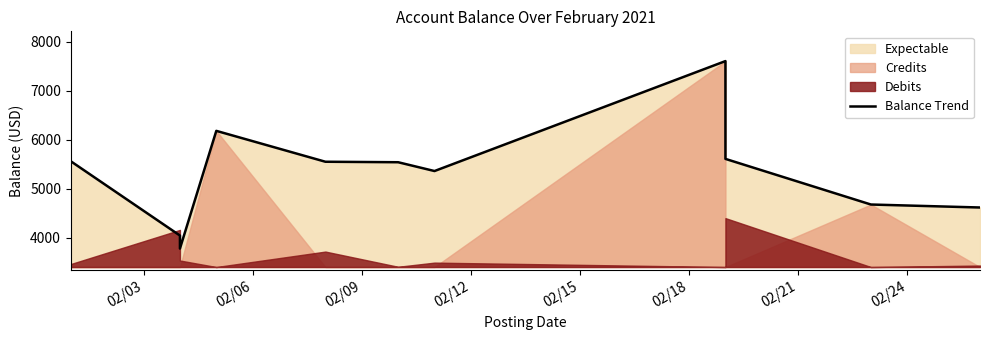

What is the minimum value shown in the chart?

3774.7